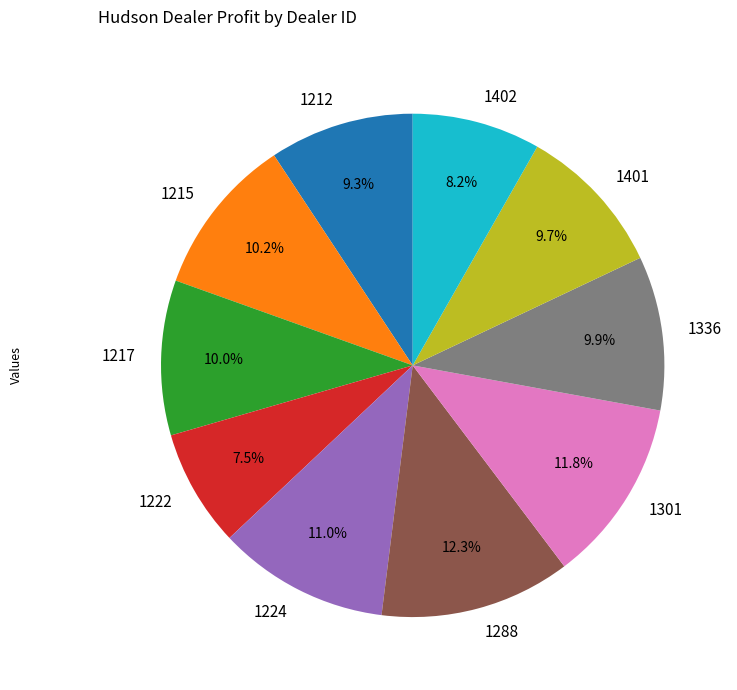

To the nearest percent, what percentage of the pie is 1215?

10%